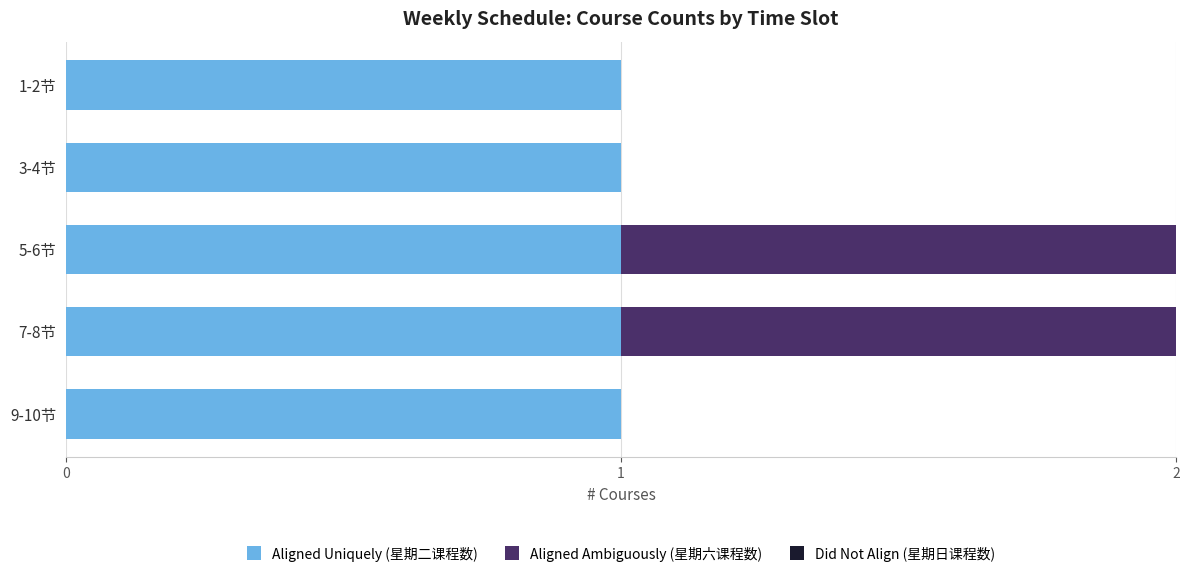

The Aligned Uniquely (星期二课程数) series shows 1 at 7-8节. True or false?

True